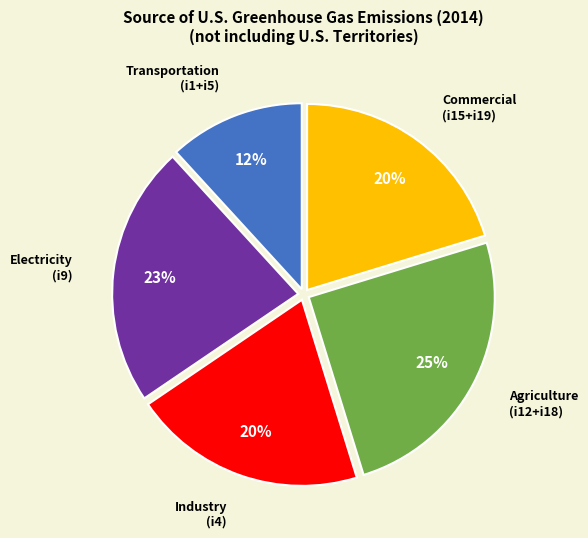

Does any single category account for the majority?

No